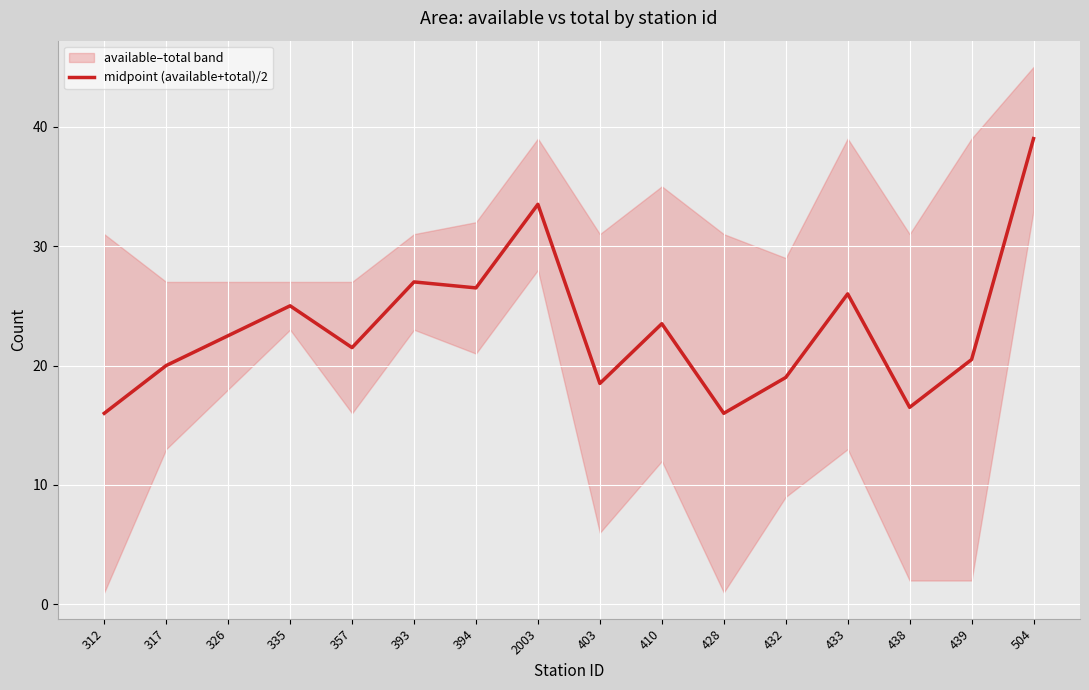

How many lines are shown in the chart?

1